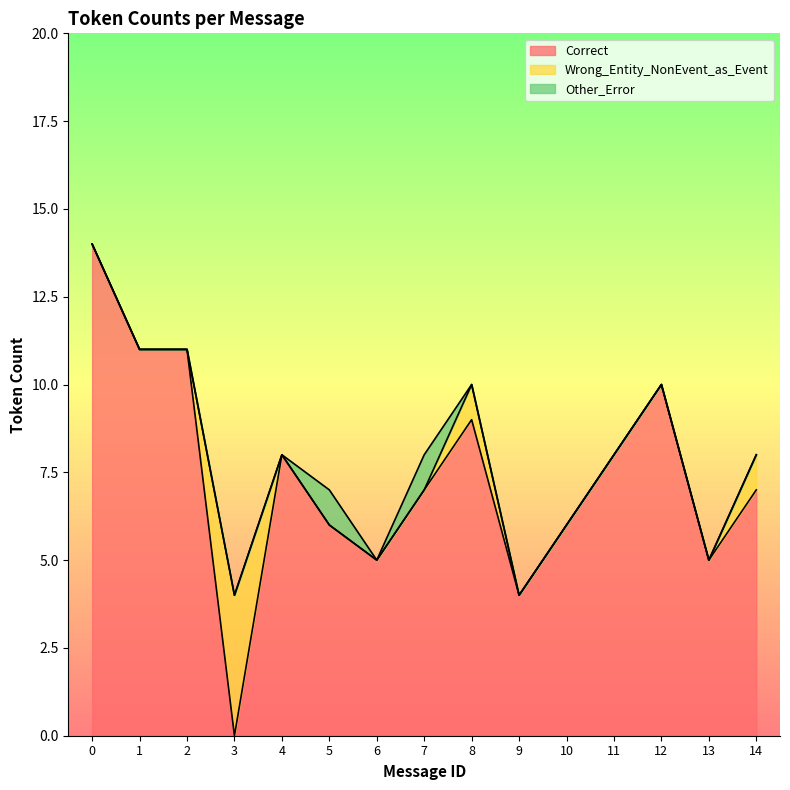

What is the difference between the Other_Error values at 7 and 4?

1